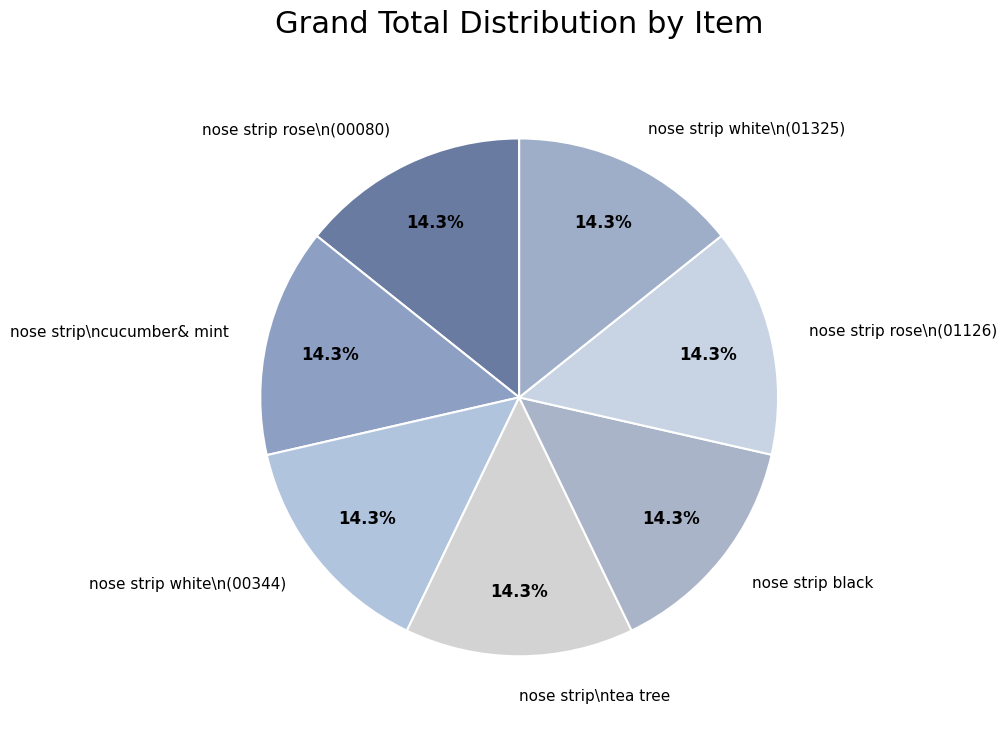

What is the ratio of the value at nose strip white\n(01325) to the value at nose strip rose\n(01126)?

1.0